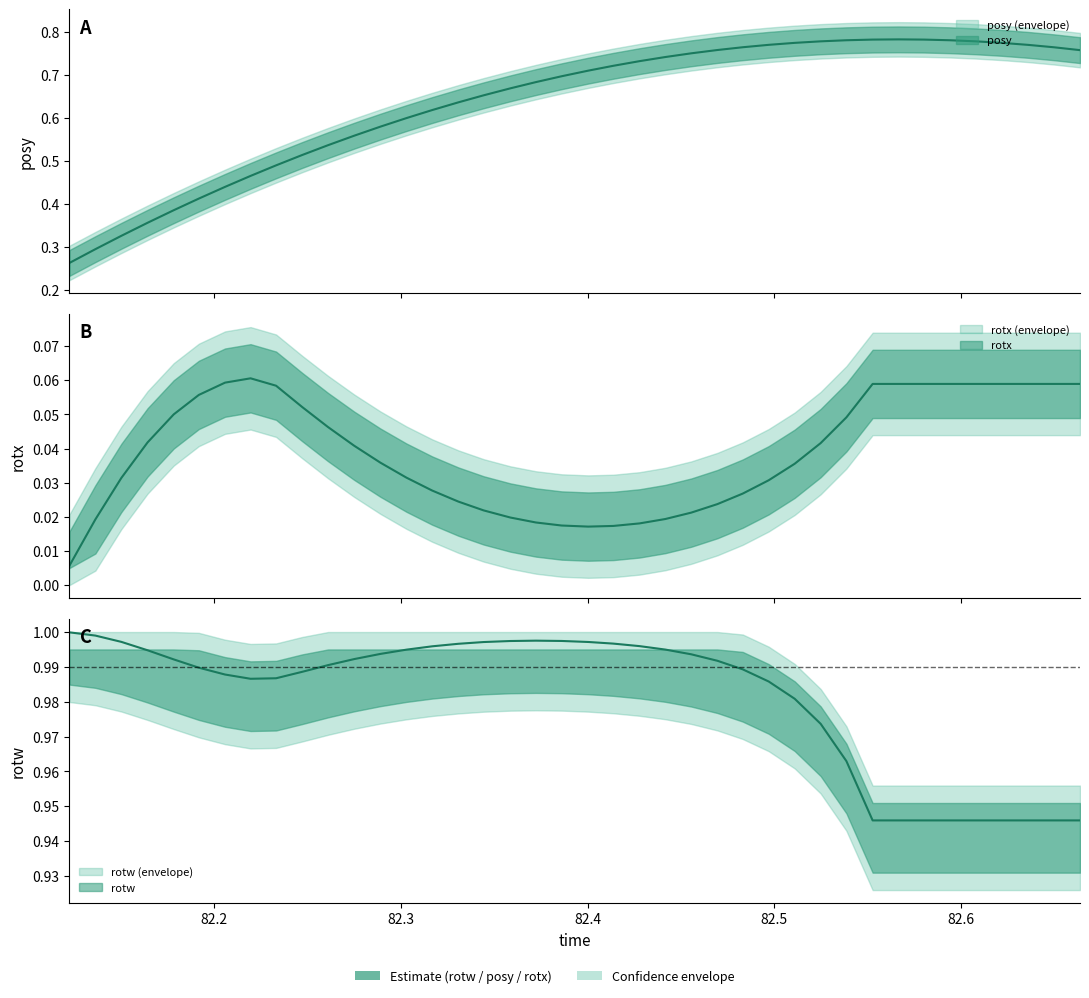

What is the highest value of the posy series?

0.8